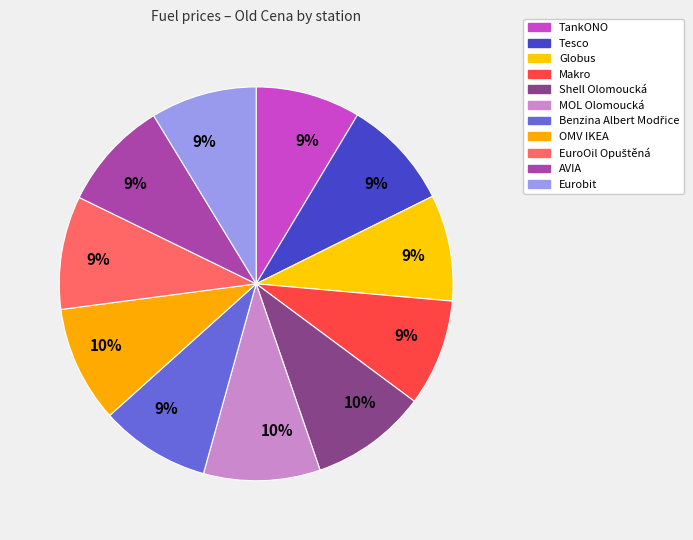

To the nearest percent, what is the combined percentage of OMV IKEA and Tesco?

19%